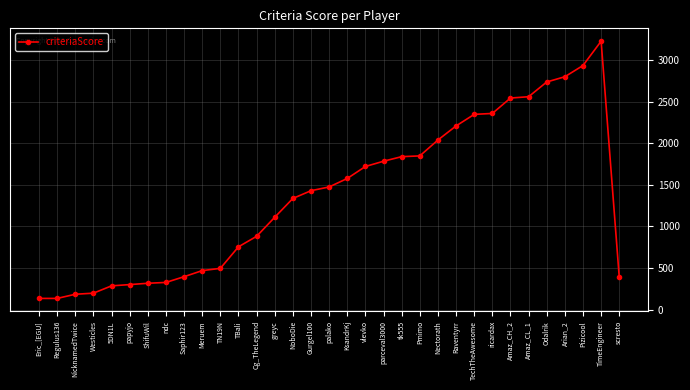

How many lines are shown in the chart?

1